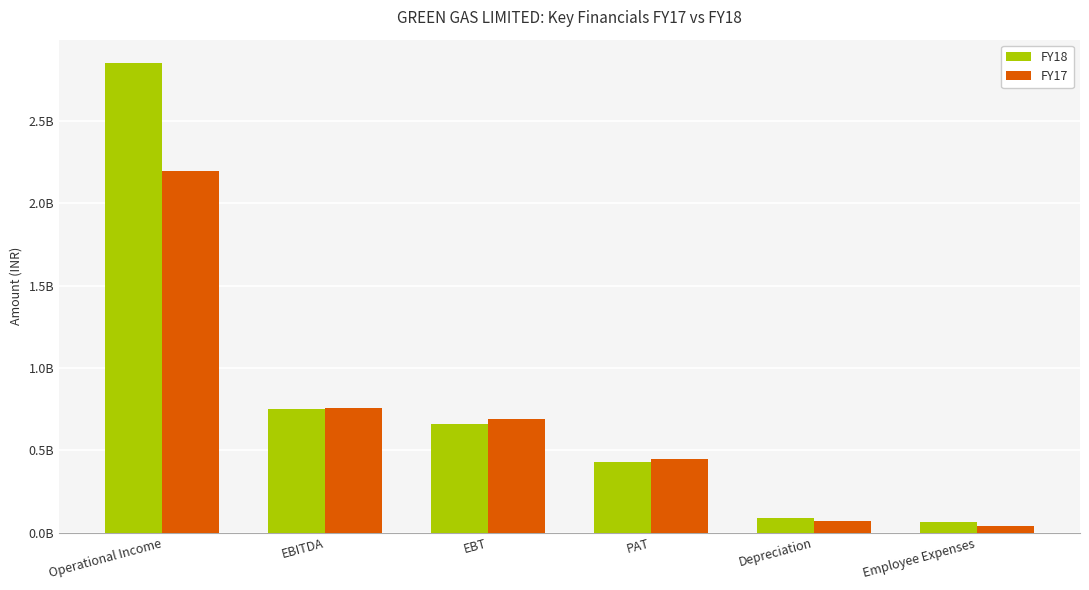

Read the FY18 value at Operational Income, to the nearest 50.

2850811000